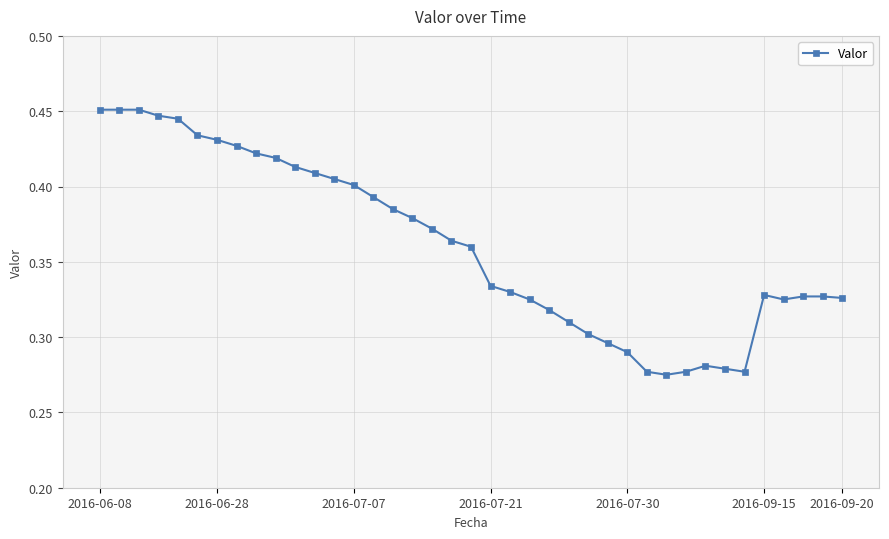

How many values are between 0 and 1?

39